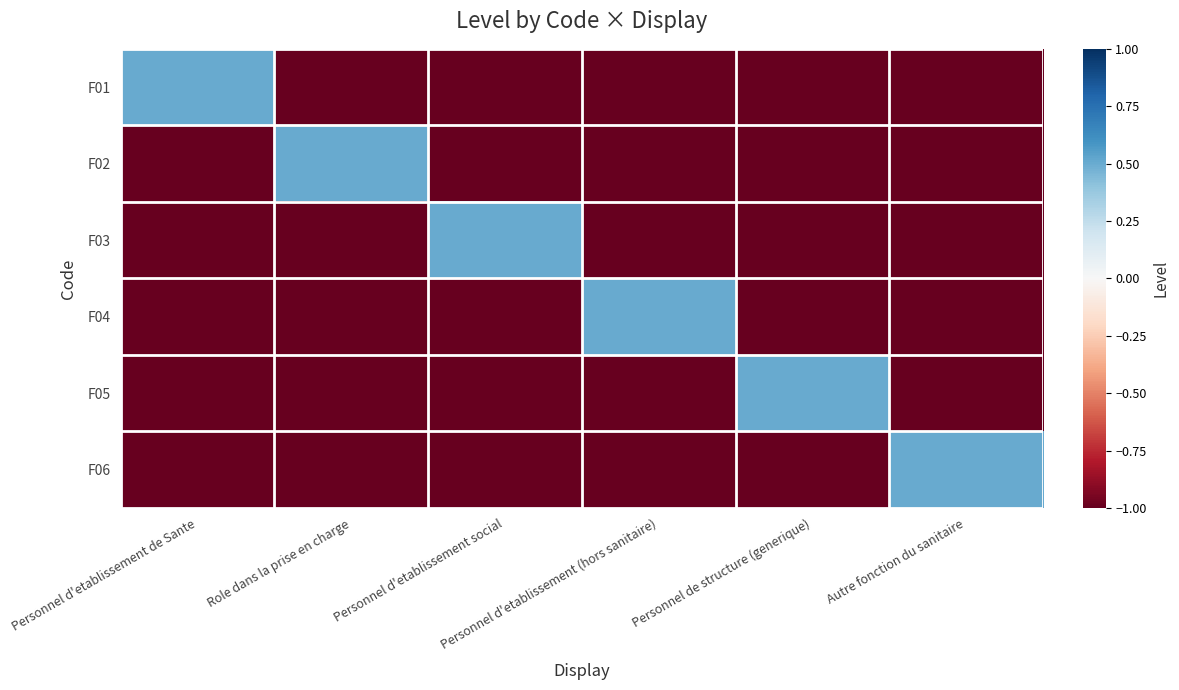

What is the difference between the highest and lowest values at Personnel d'etablissement social?

1.5